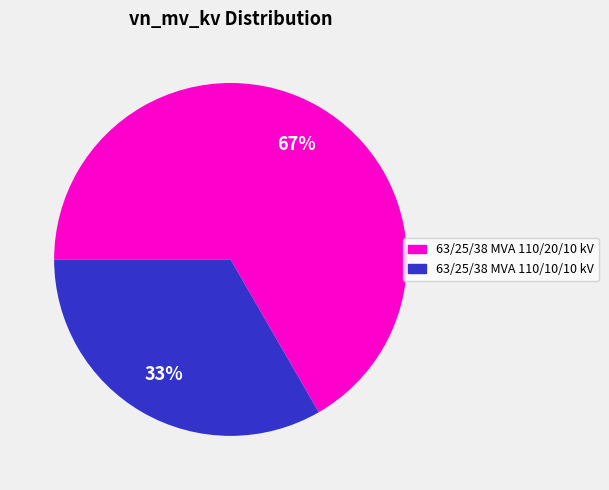

Which has a higher value, 63/25/38 MVA 110/10/10 kV or 63/25/38 MVA 110/20/10 kV?

63/25/38 MVA 110/20/10 kV